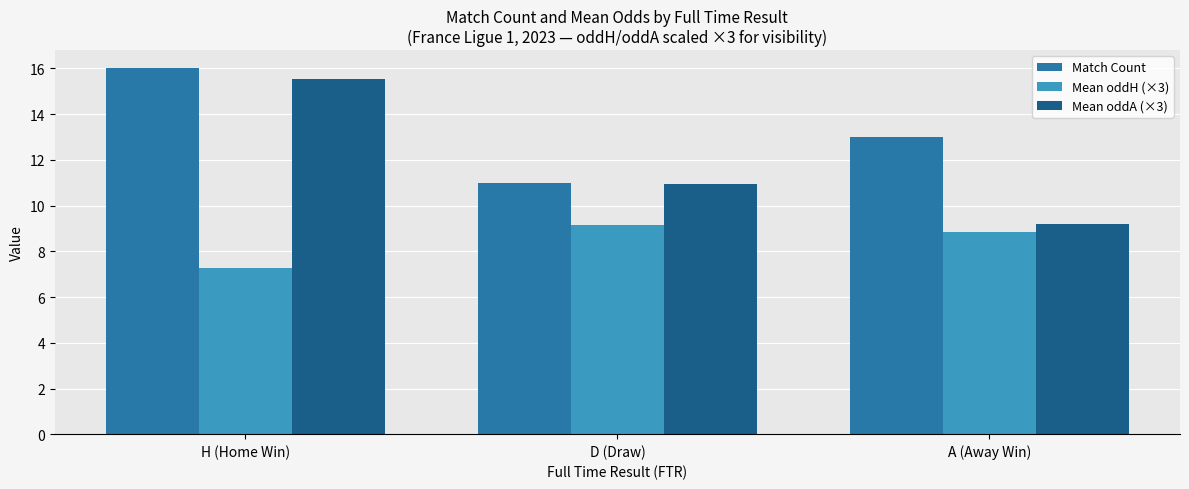

Reading left to right, extract all data points from this chart.

Match Count: H (Home Win)=16.0	D (Draw)=11.0	A (Away Win)=13.0
Mean oddH (×3): H (Home Win)=7.3	D (Draw)=9.2	A (Away Win)=8.9
Mean oddA (×3): H (Home Win)=15.6	D (Draw)=10.9	A (Away Win)=9.2